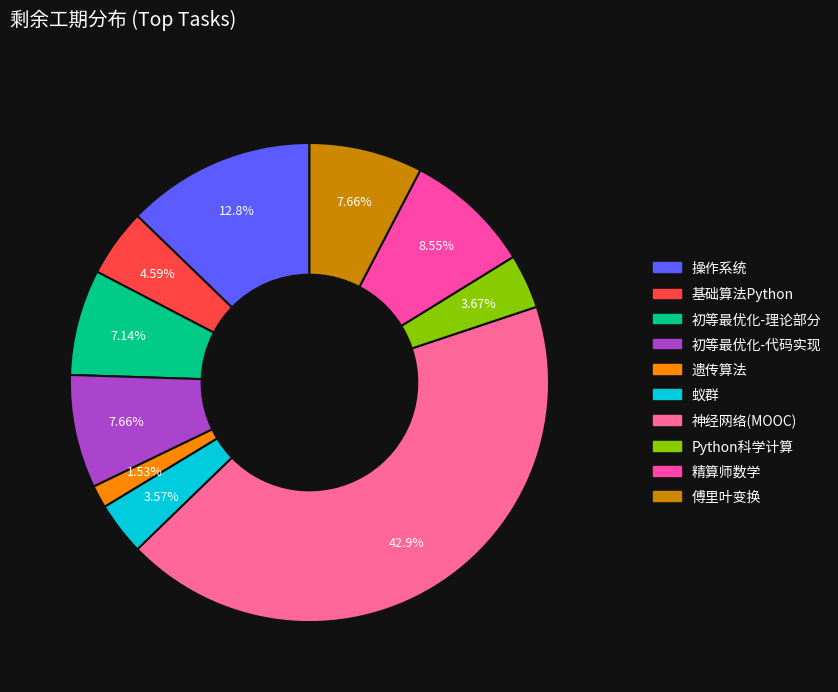

To the nearest percent, what is the difference between the largest and smallest slice percentages?

41%